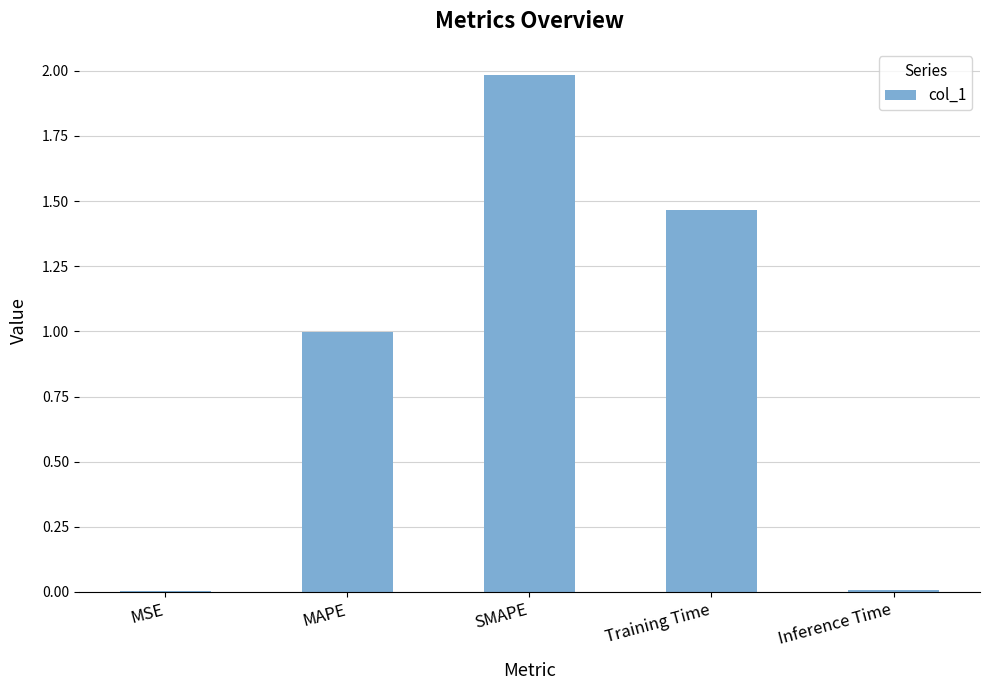

Between Inference Time and SMAPE, which is larger?

SMAPE